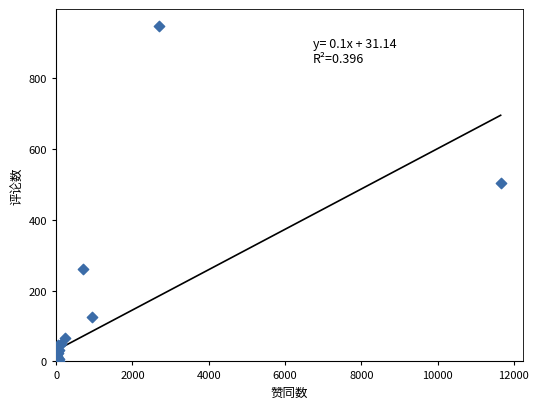

What Y value in the scatter plot is closest to 473?

504